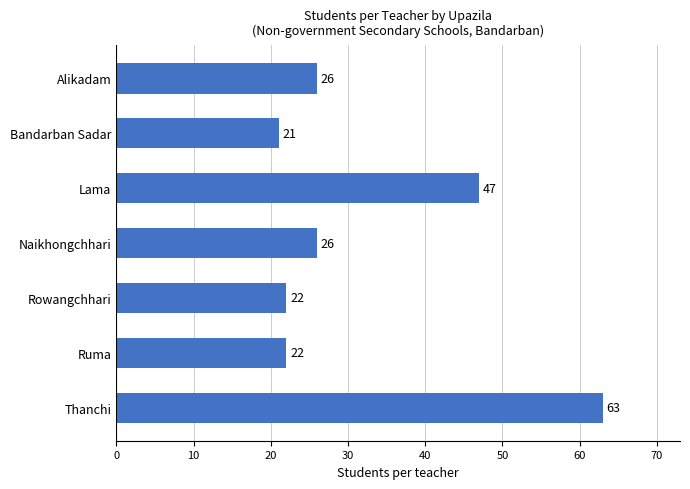

What is the change in value from Rowangchhari to Thanchi?

+41